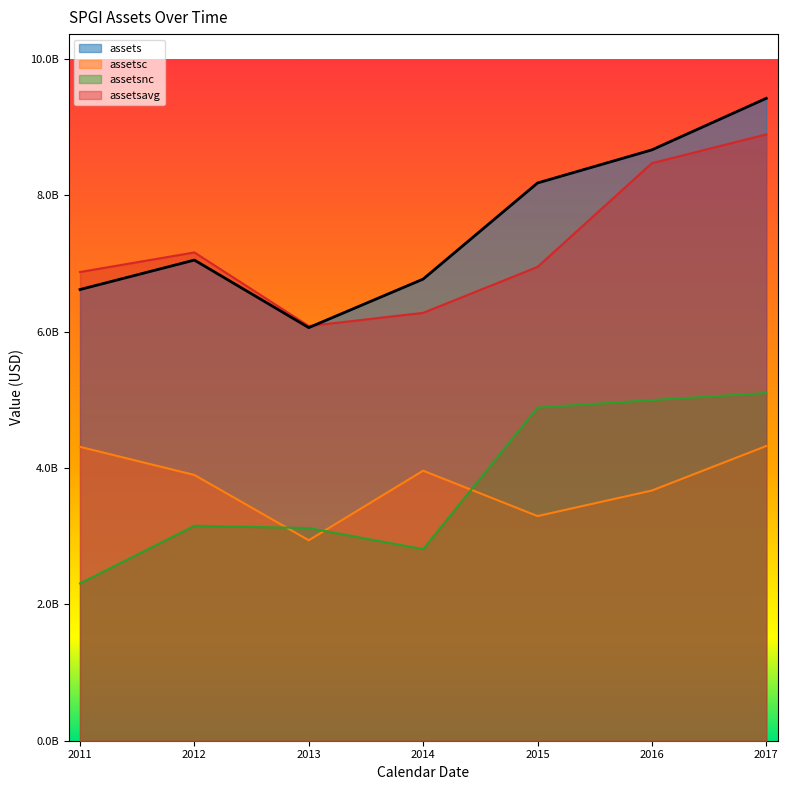

Reading right to left, what are all the values shown in this chart?

assets: 2017=9425000000	2016=8669000000	2015=8183000000	2014=6773000000	2013=6061000000	2012=7052000000	2011=6620000000
assetsc: 2017=4324000000	2016=3671000000	2015=3296000000	2014=3962000000	2013=2941000000	2012=3899000000	2011=4312000000
assetsnc: 2017=5101000000	2016=4998000000	2015=4887000000	2014=2811000000	2013=3120000000	2012=3153000000	2011=2308000000
assetsavg: 2017=8896000000	2016=8474250000	2015=6951750000	2014=6277750000	2013=6084750000	2012=7164250000	2011=6877000000